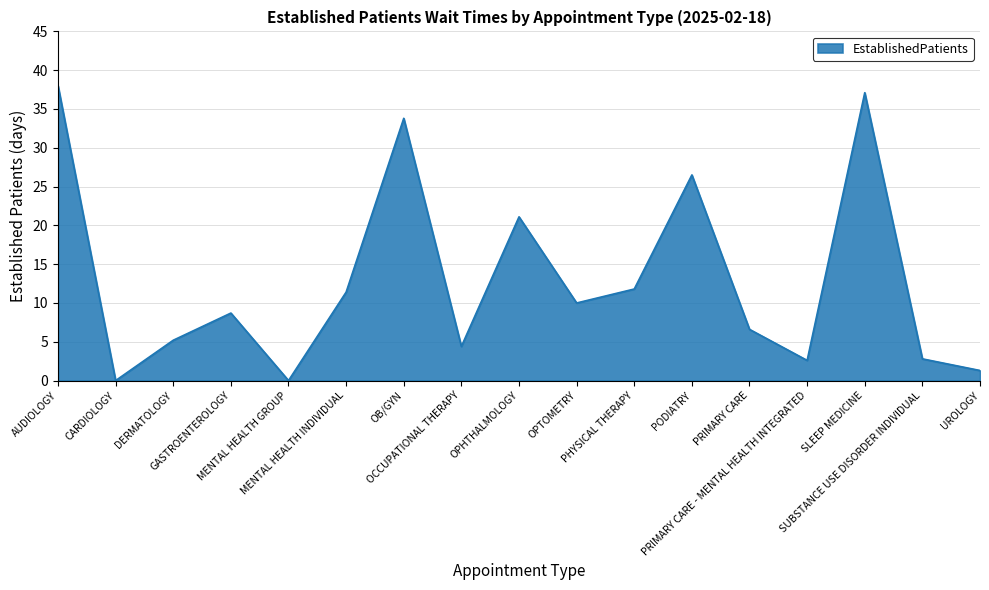

What is the difference between the maximum and minimum values?

38.0